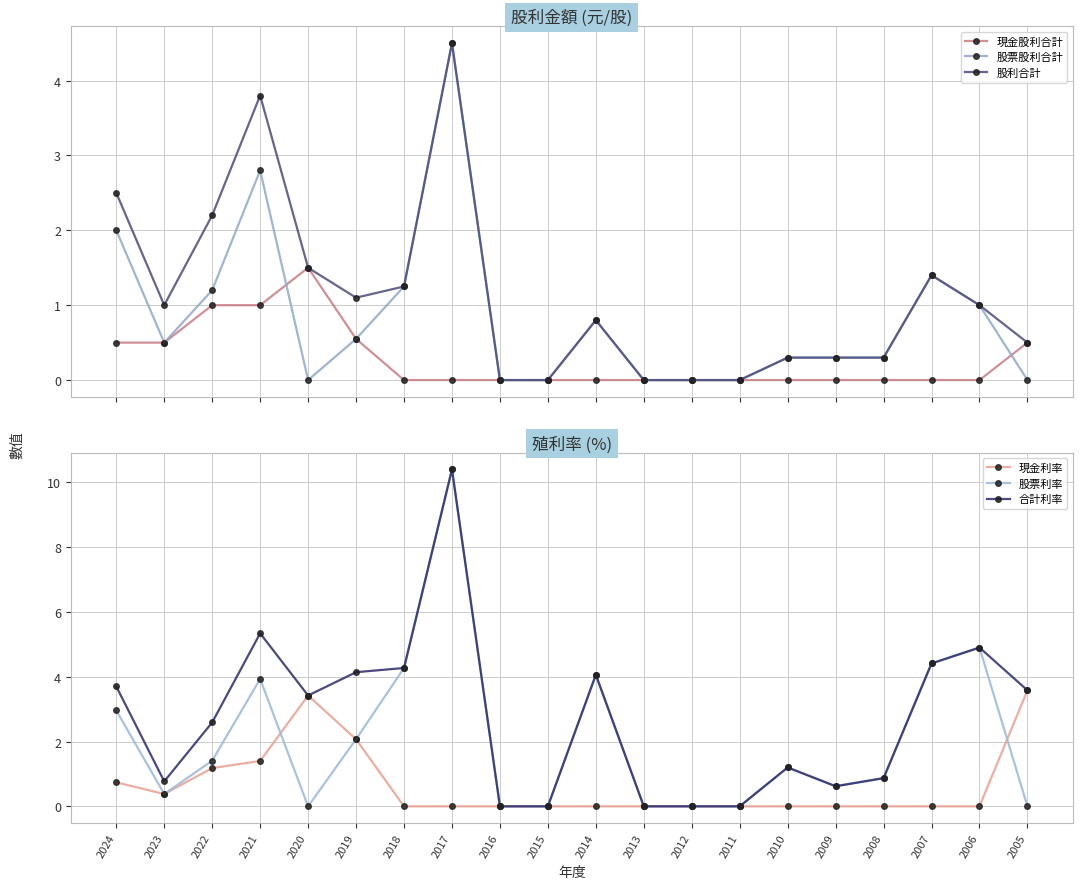

Rank the categories by 股票利率 value from highest to lowest.

2017, 2006, 2007, 2018, 2014, 2021, 2024, 2019, 2022, 2010, 2008, 2009, 2023, 2020, 2016, 2015, 2013, 2012, 2011, 2005